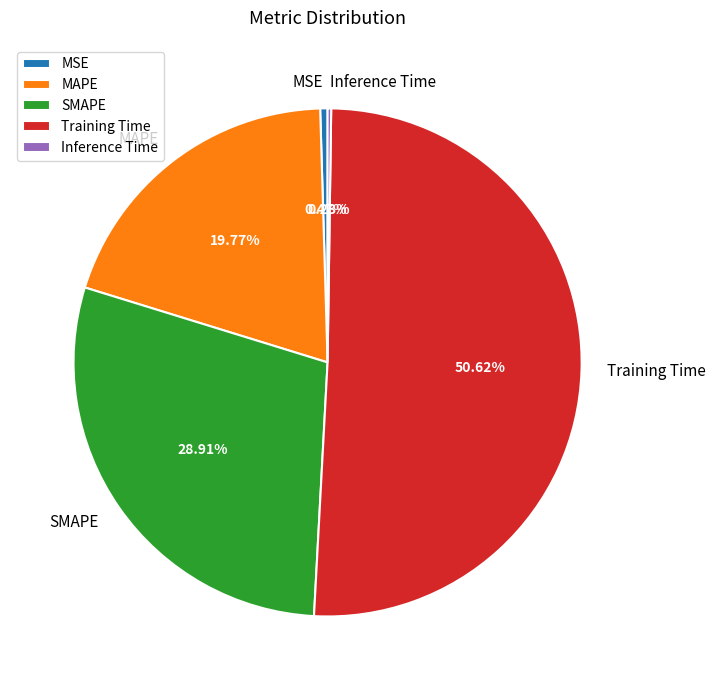

What percentage is NOT represented by Training Time?

49.4%